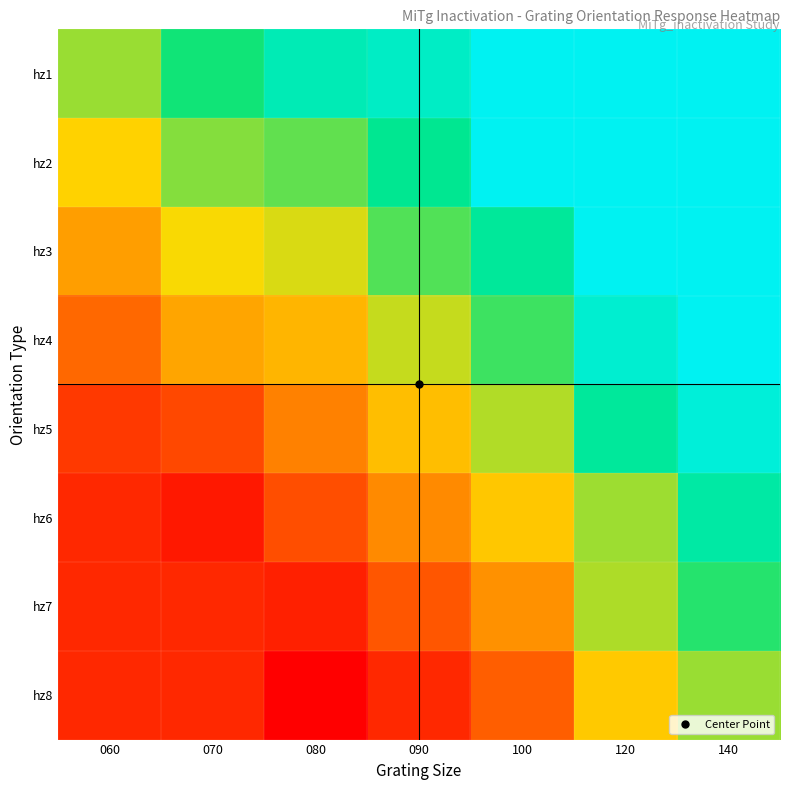

What is the total value across all series at 070?

268.6